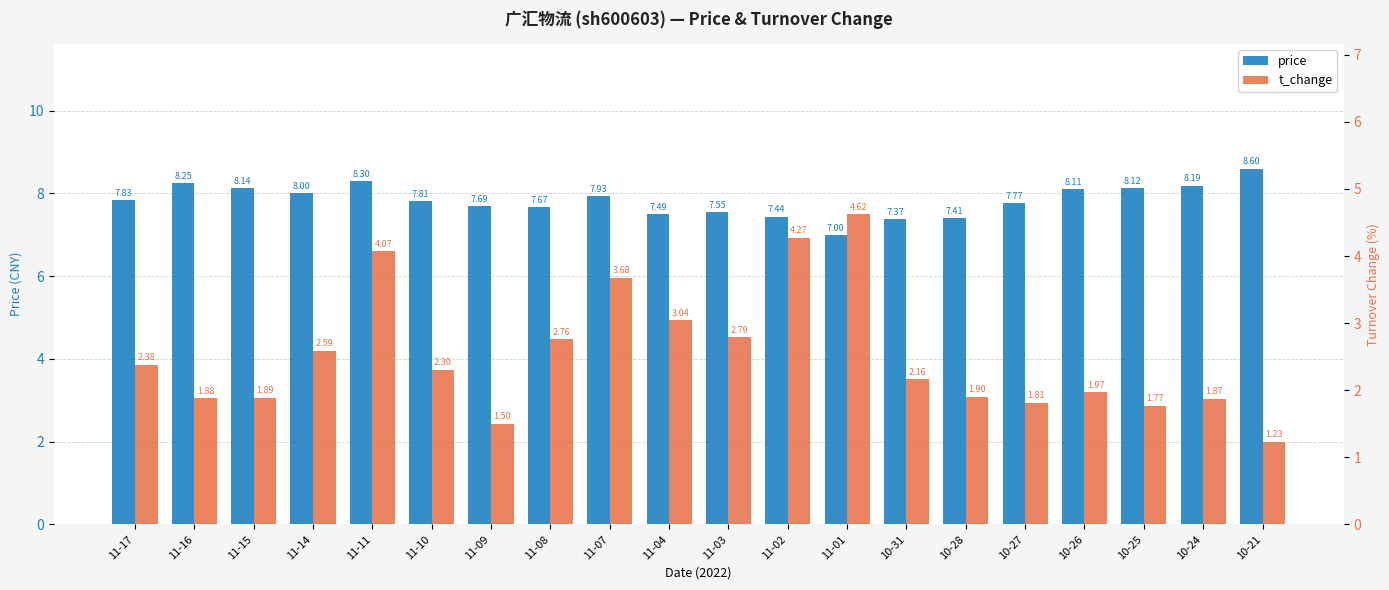

At how many categories does at least one series exceed 7?

19